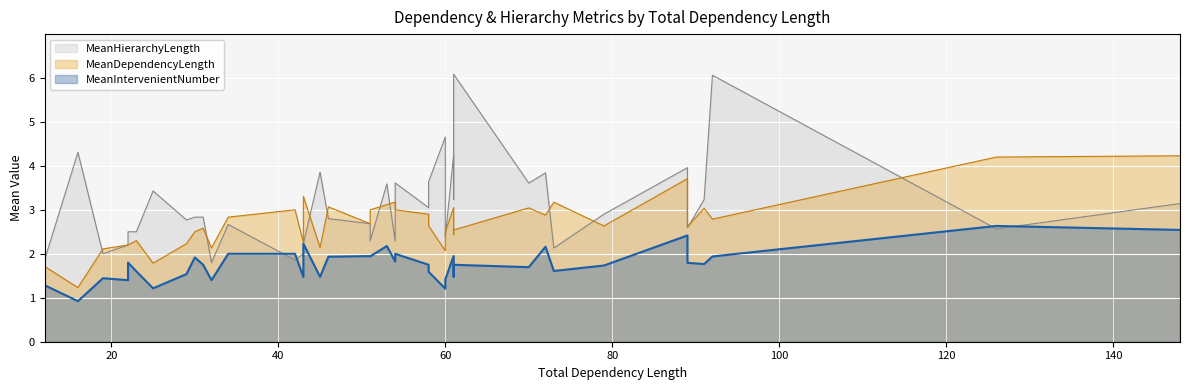

Reading left to right, transcribe all the data shown in this chart.

MeanHierarchyLength: 25=3.4	61=4.2	60=4.7	58=3.0	89=4.0	22=2.2	29=2.8	42=1.9	22=2.5	16=4.3	32=1.8	43=2.0	32=1.8	61=3.2	79=2.9	73=2.1	51=2.7	54=2.3	70=3.6	126=2.6	92=6.1	91=3.2	45=3.9	54=3.6	31=2.8	58=3.6	61=6.1	60=2.4	12=1.9	89=2.6	19=2.0	43=2.2	23=2.5	30=2.8	53=3.6	34=2.7	51=2.3	72=3.8	46=2.8	148=3.1
MeanDependencyLength: 25=1.8	61=3.0	60=2.1	58=2.9	89=3.7	22=2.2	29=2.2	42=3.0	22=2.2	16=1.2	32=2.1	43=2.3	32=2.1	61=2.4	79=2.6	73=3.2	51=2.7	54=3.2	70=3.0	126=4.2	92=2.8	91=3.0	45=2.1	54=3.0	31=2.6	58=2.6	61=2.5	60=2.5	12=1.7	89=2.6	19=2.1	43=3.3	23=2.3	30=2.5	53=3.1	34=2.8	51=3.0	72=2.9	46=3.1	148=4.2
MeanIntervenientNumber: 25=1.2	61=2.0	60=1.2	58=1.8	89=2.4	22=1.4	29=1.5	42=2.0	22=1.8	16=0.9	32=1.4	43=1.5	32=1.4	61=1.5	79=1.7	73=1.6	51=1.9	54=1.8	70=1.7	126=2.6	92=1.9	91=1.8	45=1.5	54=2.0	31=1.8	58=1.6	61=1.8	60=1.4	12=1.3	89=1.8	19=1.4	43=2.2	23=1.6	30=1.9	53=2.2	34=2.0	51=1.9	72=2.2	46=1.9	148=2.5